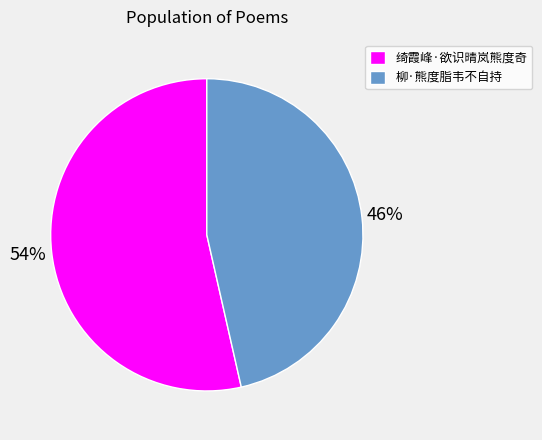

Is the sum of 柳·熊度脂韦不自持 and 绮霞峰·欲识晴岚熊度奇 greater than half?

Yes